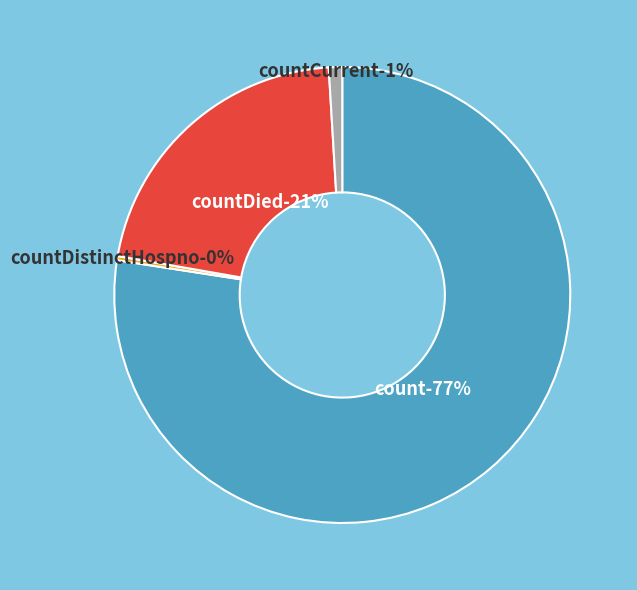

Does any single category account for the majority?

Yes